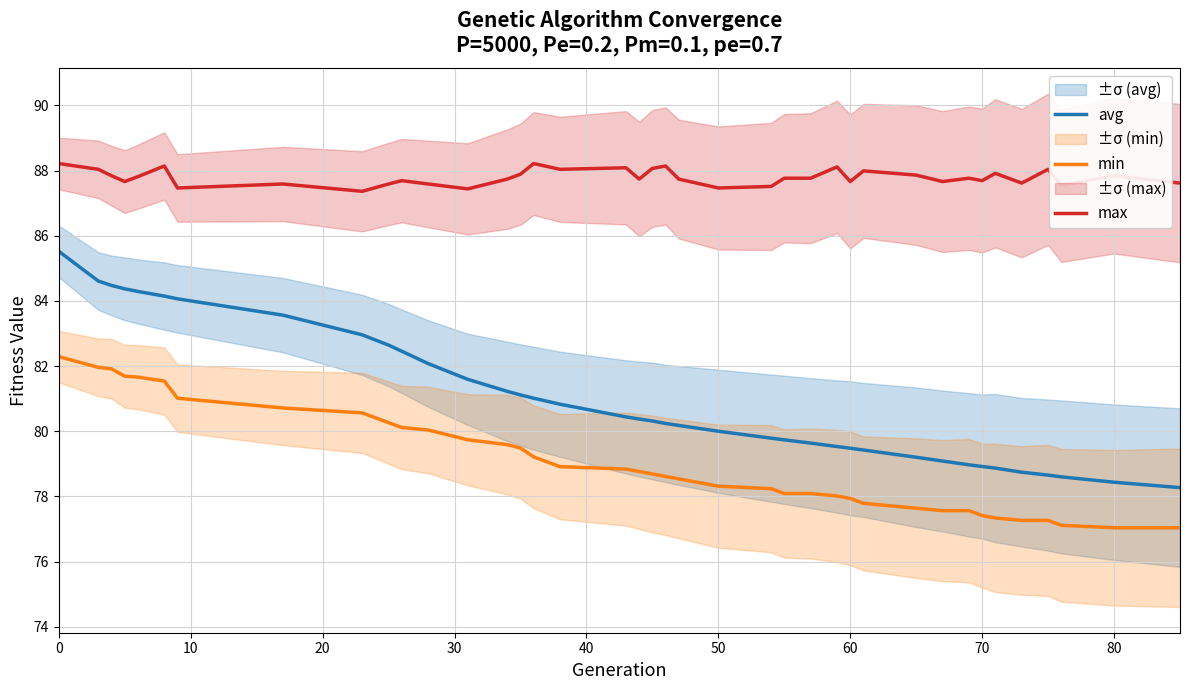

True or false: avg and min cross at least once.

False